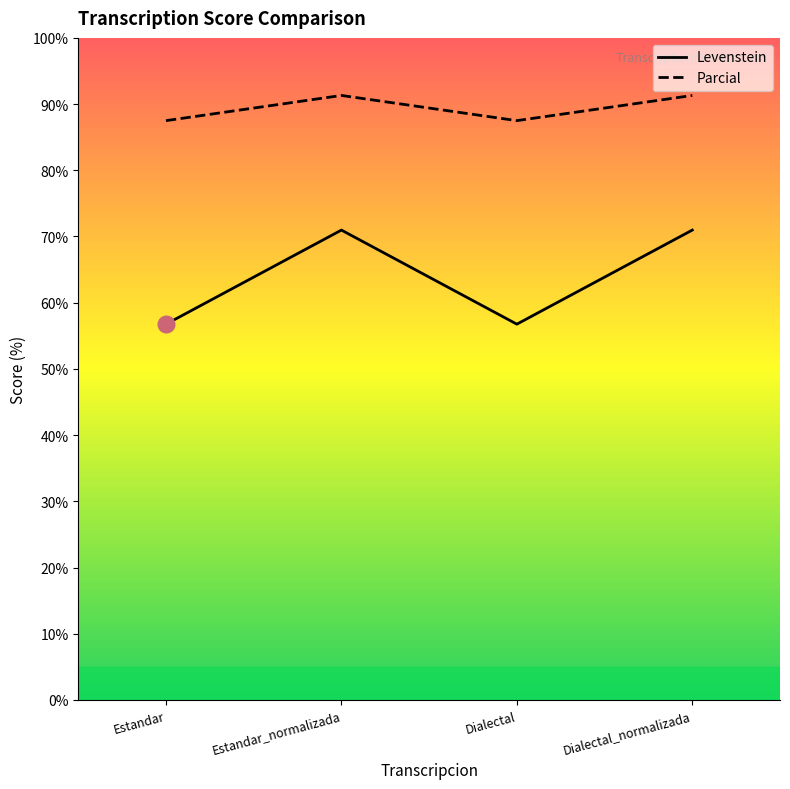

What is the lowest value of the Parcial series?

87.5